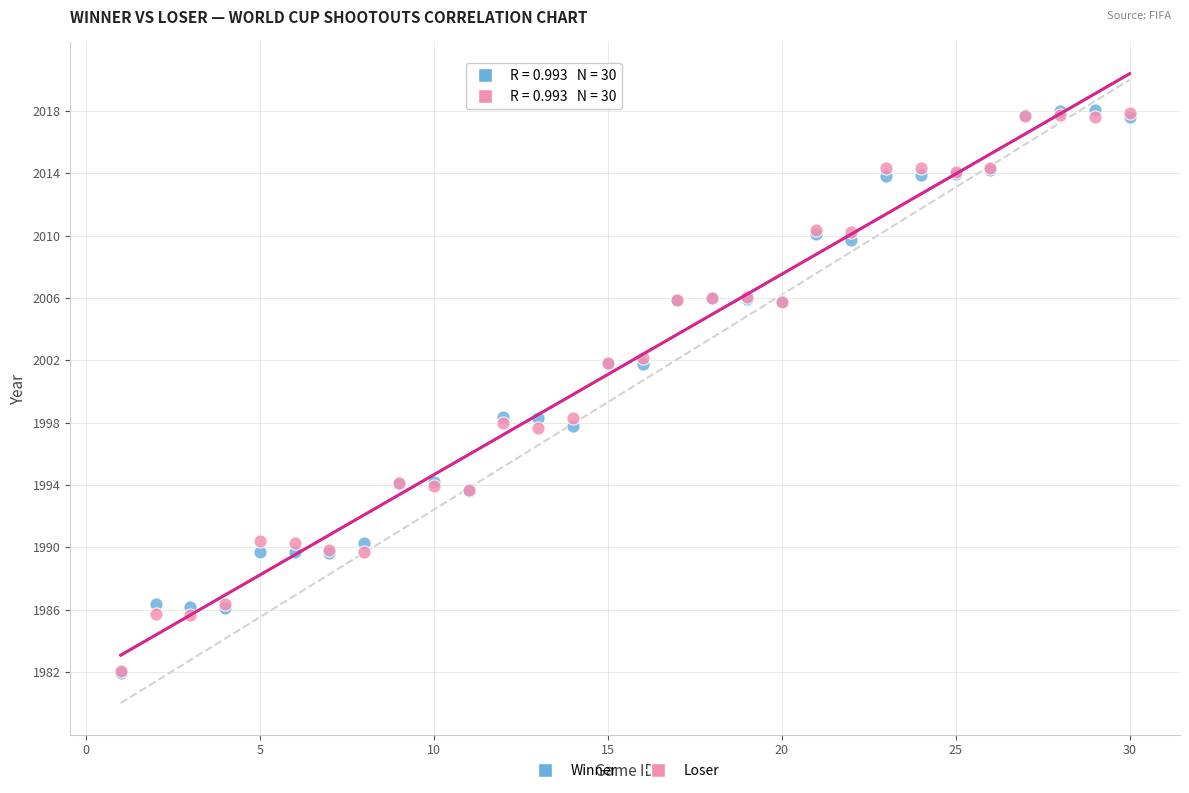

What are all the series names shown in the legend?

Winner, Loser